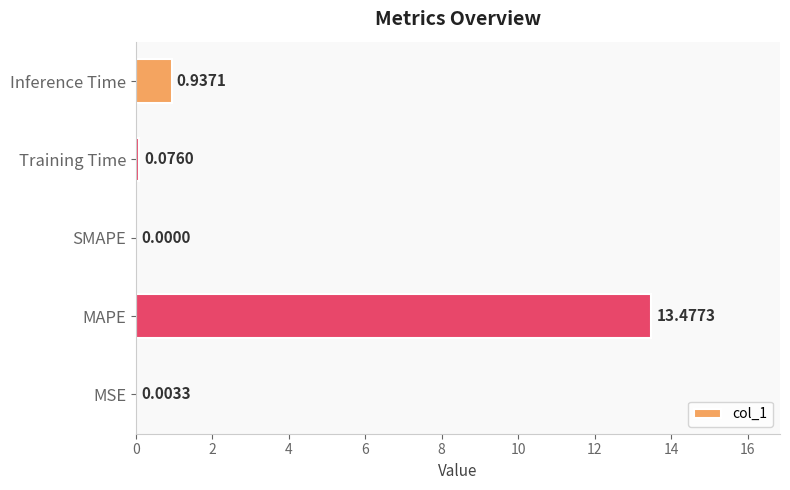

What is the greatest value displayed?

13.5